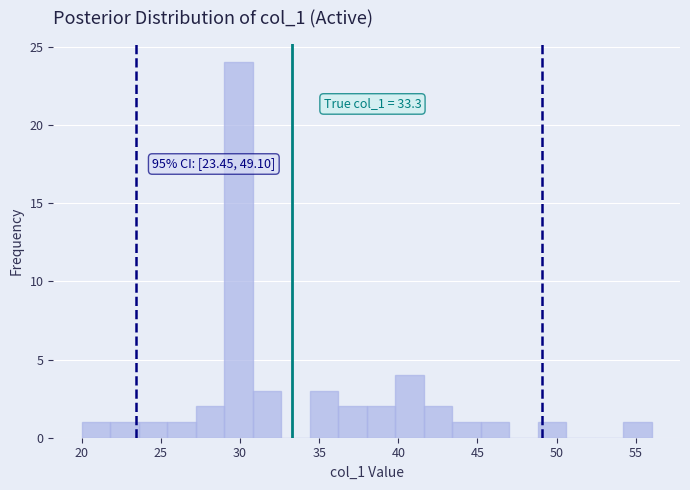

Read against the x-axis, roughly where is the centre of the tallest bar?

30.0